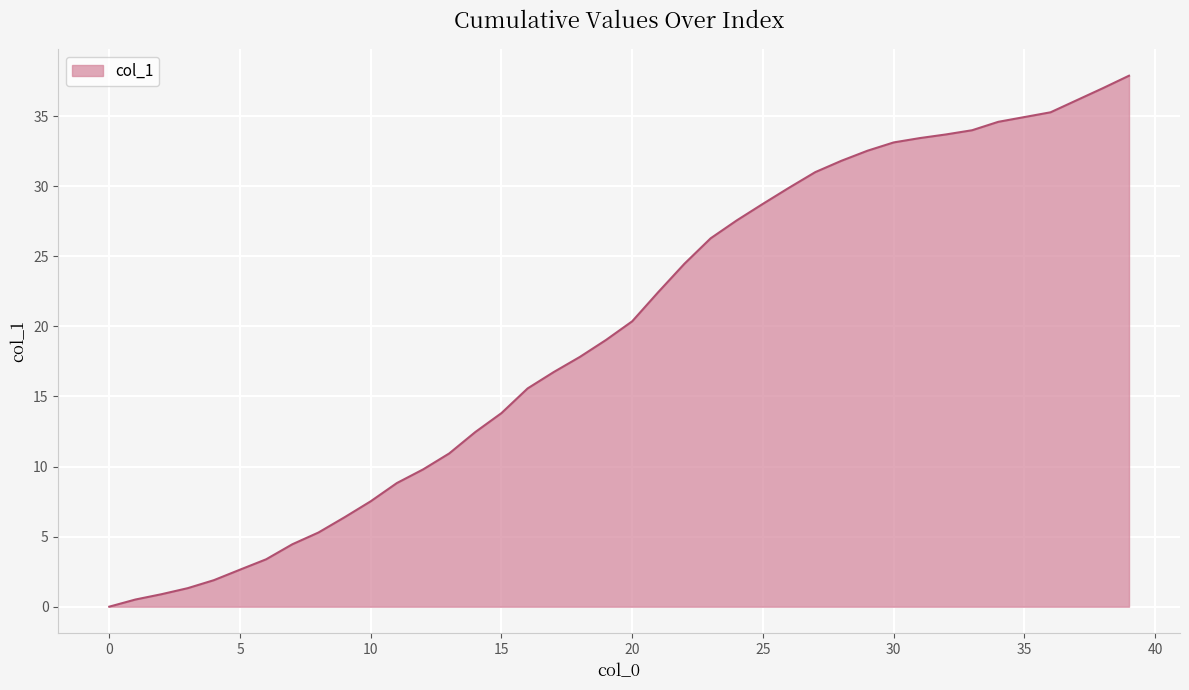

Does the chart have visible grid lines?

Yes